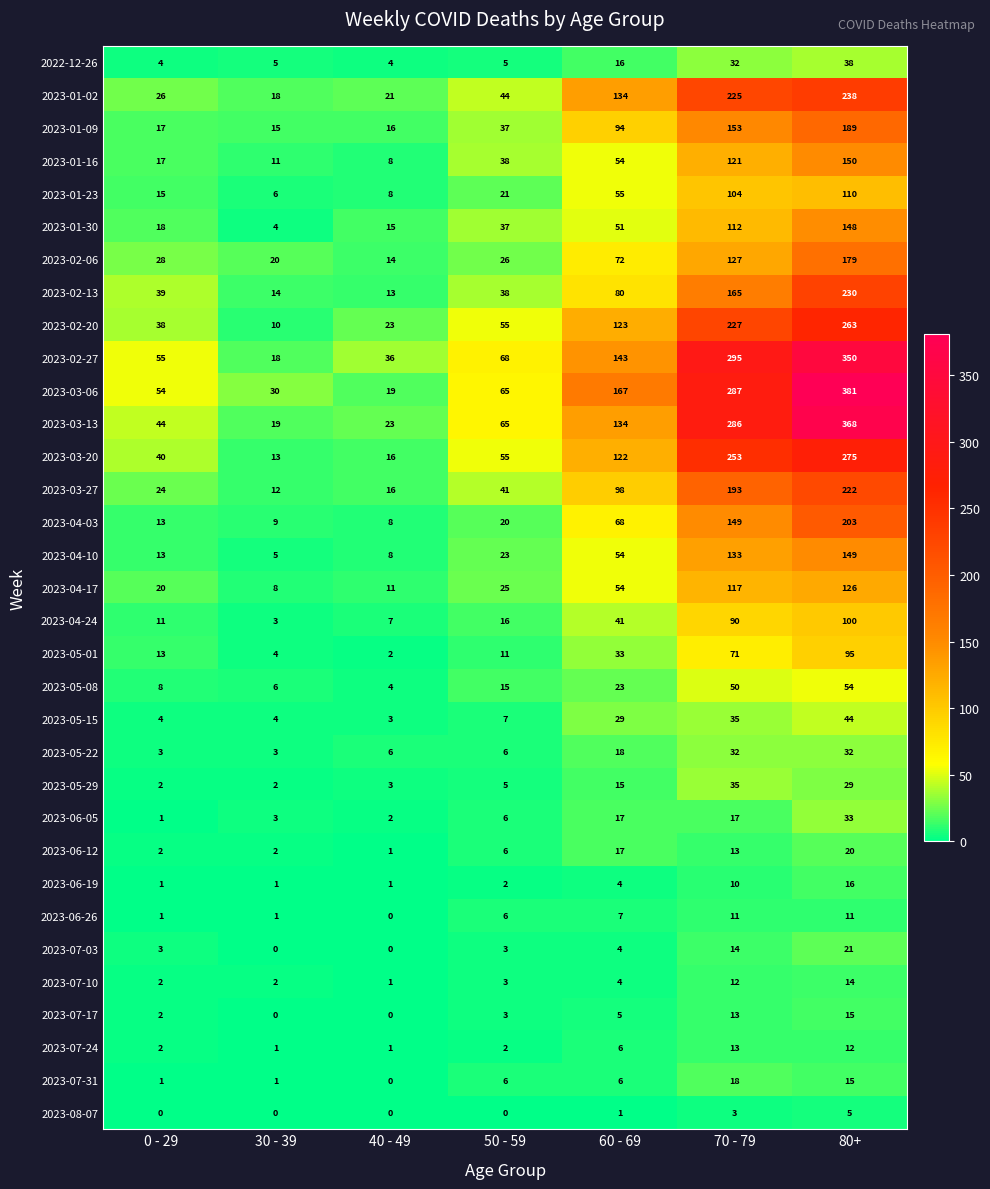

What is the difference between the second highest and minimum values in the 2023-02-13 series?

152